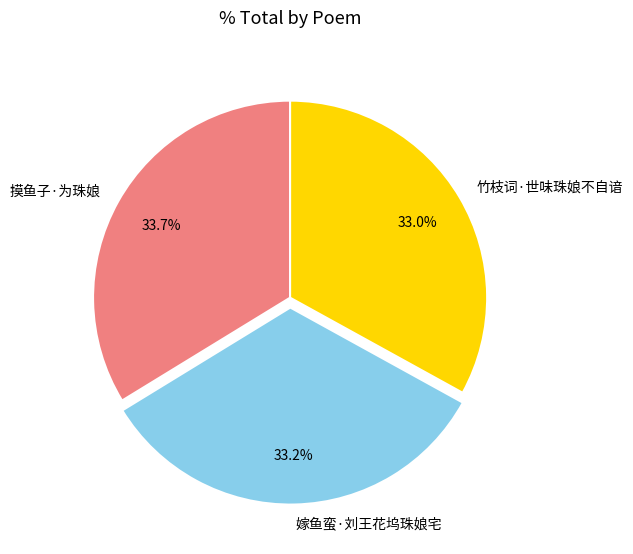

Which category has the biggest portion of the pie?

摸鱼子·为珠娘